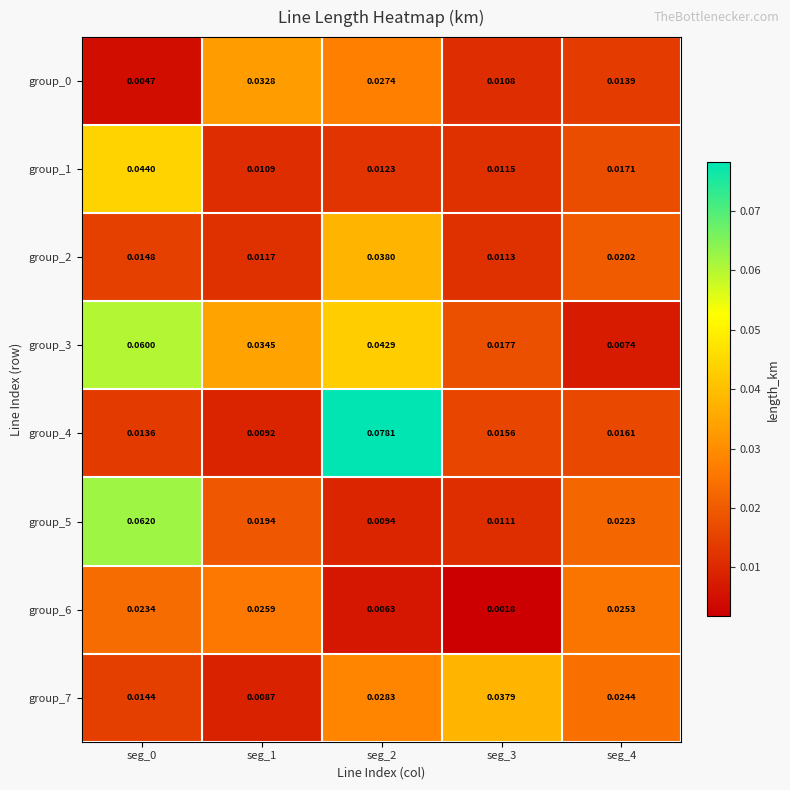

Between seg_1 and seg_2, which series saw the biggest shift?

group_4